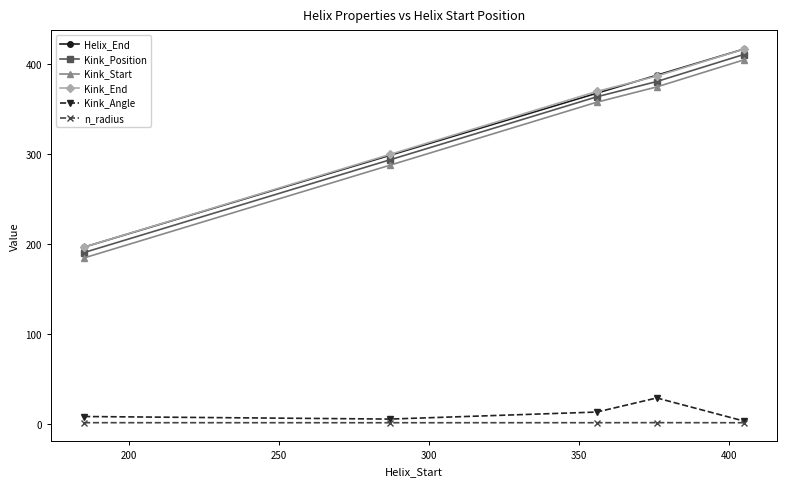

How many lines are shown in the chart?

6